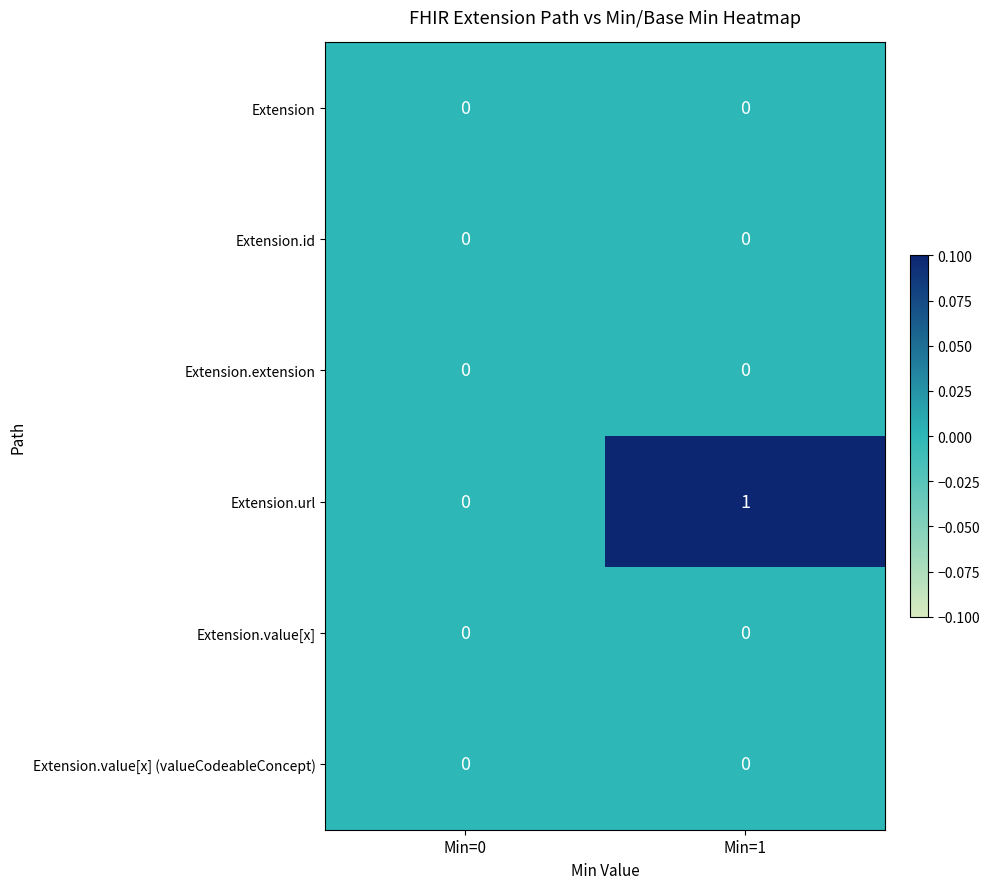

Reading left to right, list all the values displayed in this chart.

Extension: 0	0
Extension.id: 0	0
Extension.extension: 0	0
Extension.url: 0	1
Extension.value[x]: 0	0
Extension.value[x] (valueCodeableConcept): 0	0